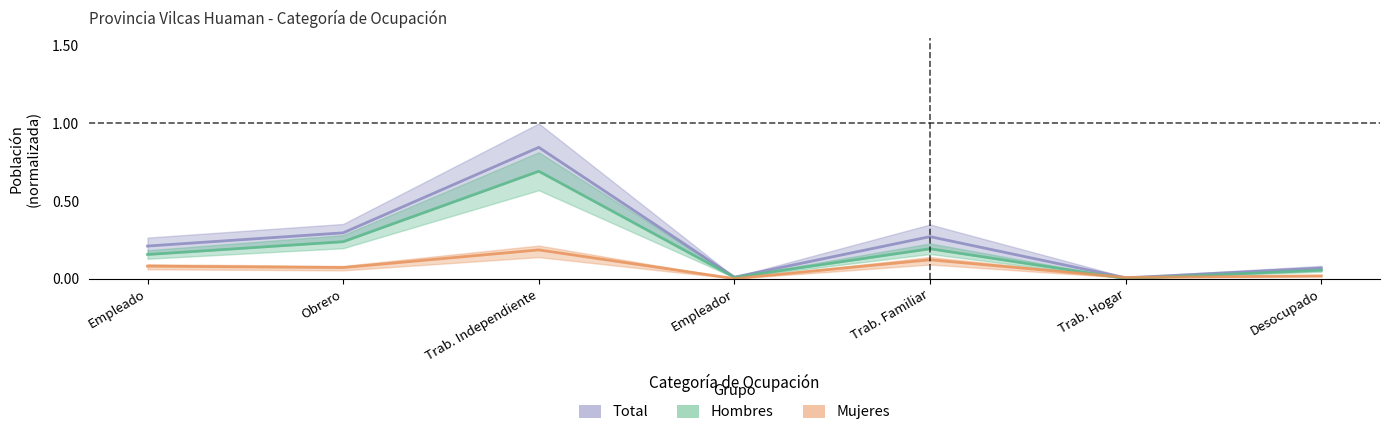

What is the total value across all series at Trab. Familiar?

0.6